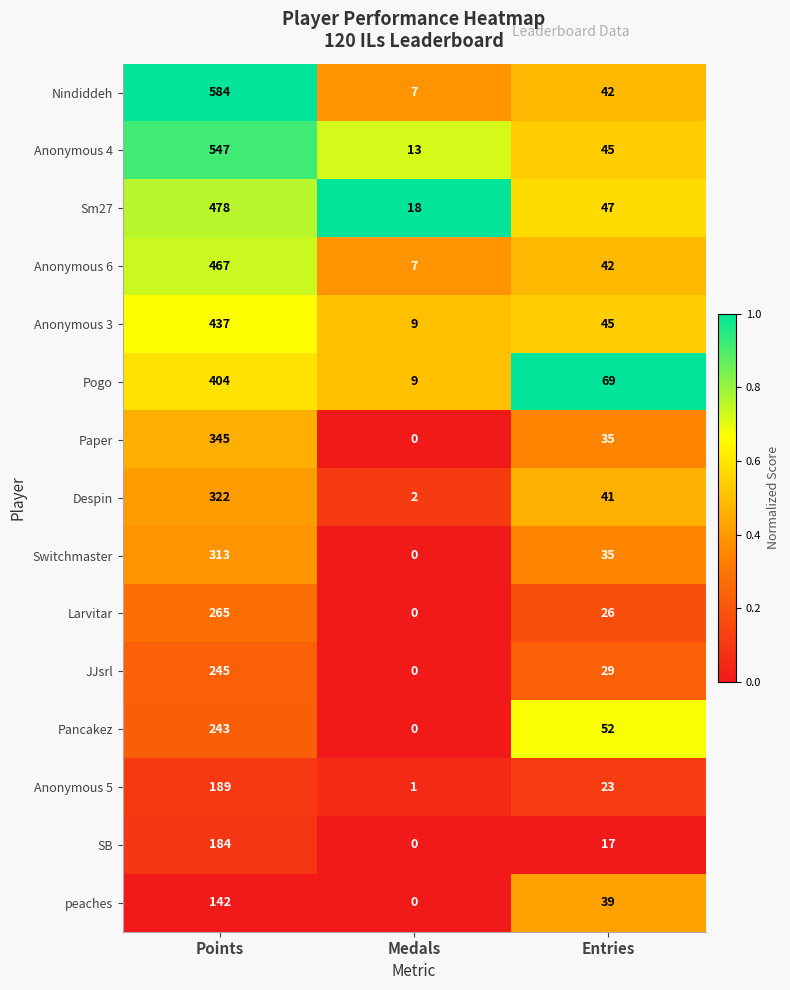

Which category has the highest value across all series?

Points